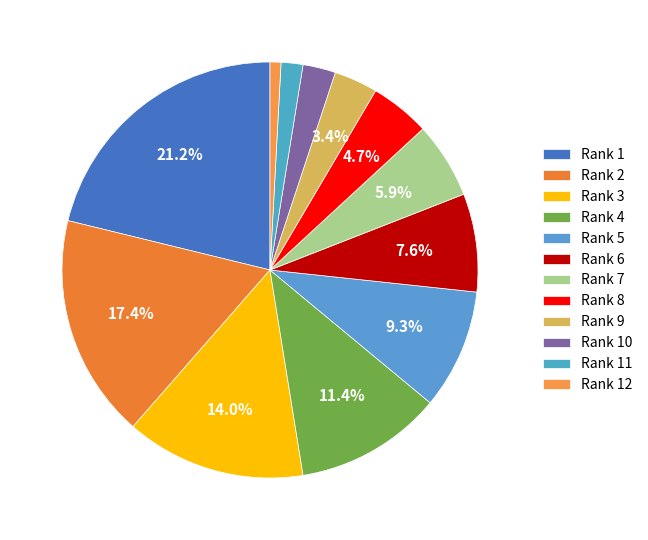

What portion of the pie excludes Rank 11?

98.3%